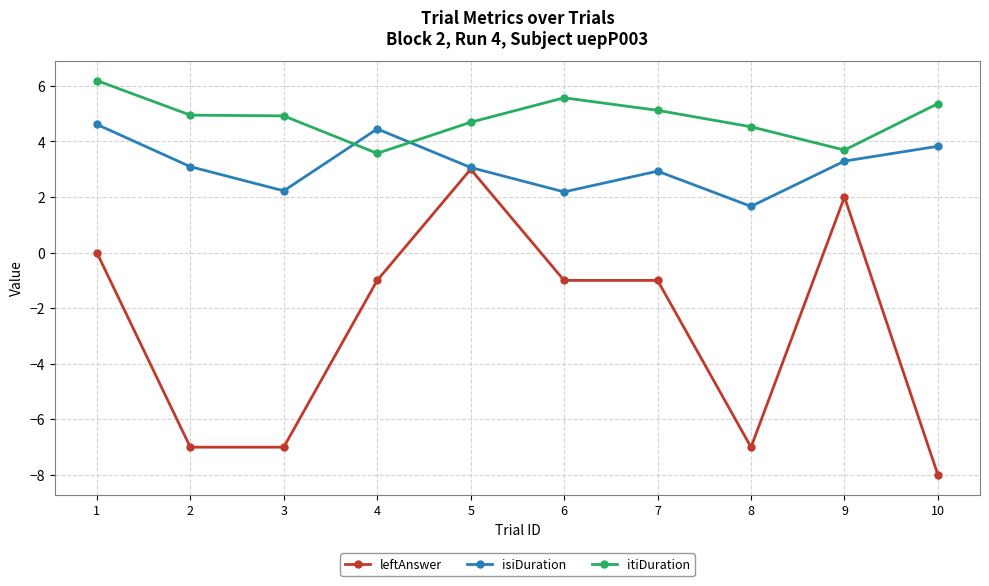

Is it true that itiDuration equals 7.0 at 7?

False